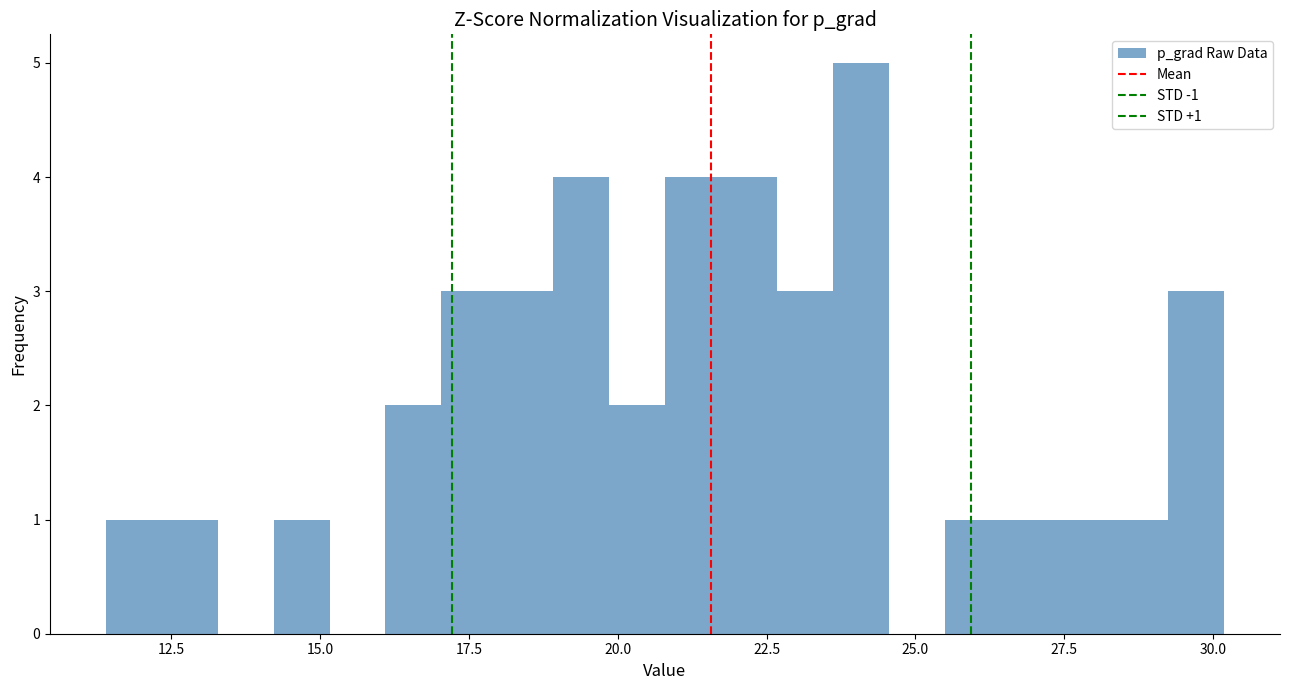

Around what value on the x-axis is the tallest bar? Give the approximate position of its centre, as read against the axis.

24.0